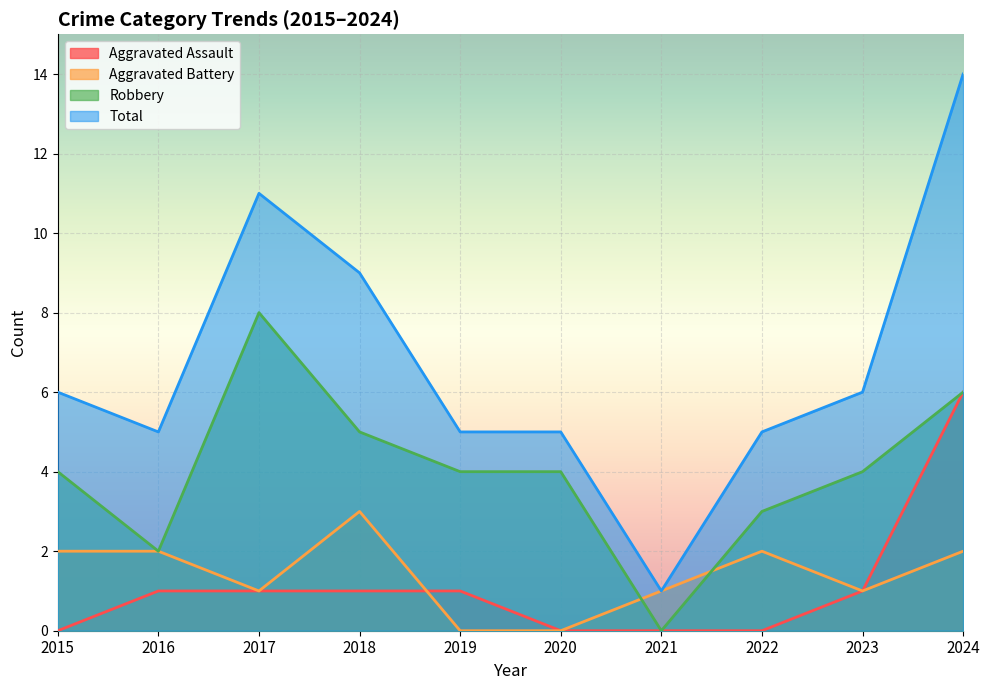

What is the sum of all Robbery values?

40